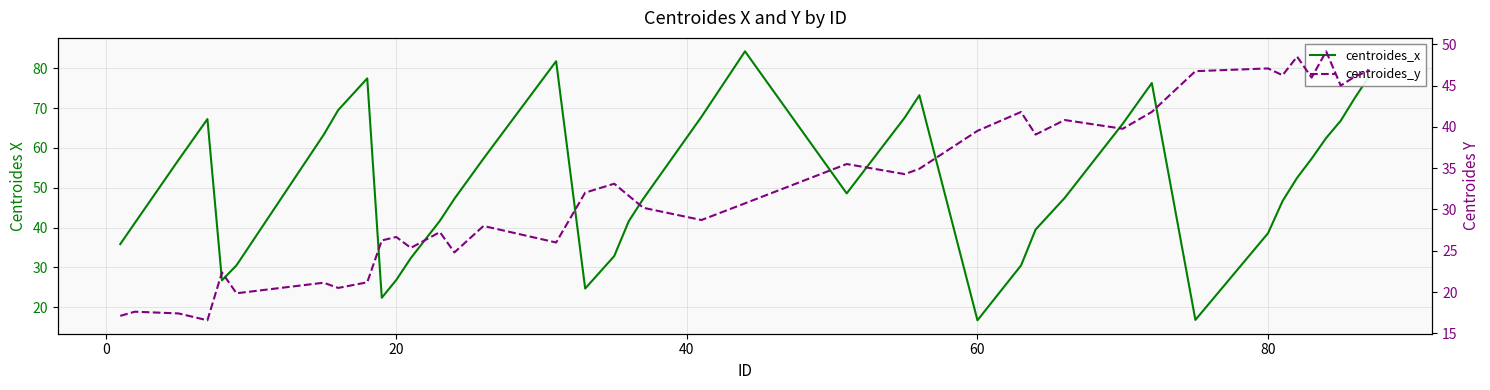

What are all the series names shown in the legend?

centroides_x, centroides_y